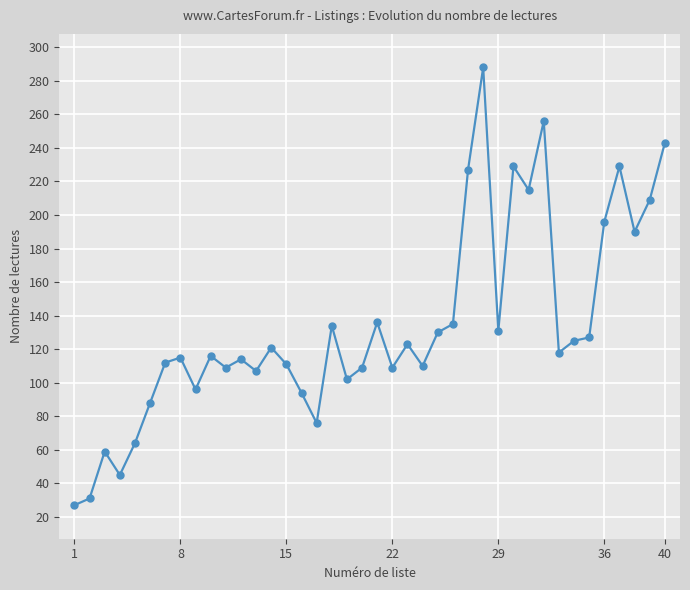

What is the difference between the second highest and second lowest values?

225